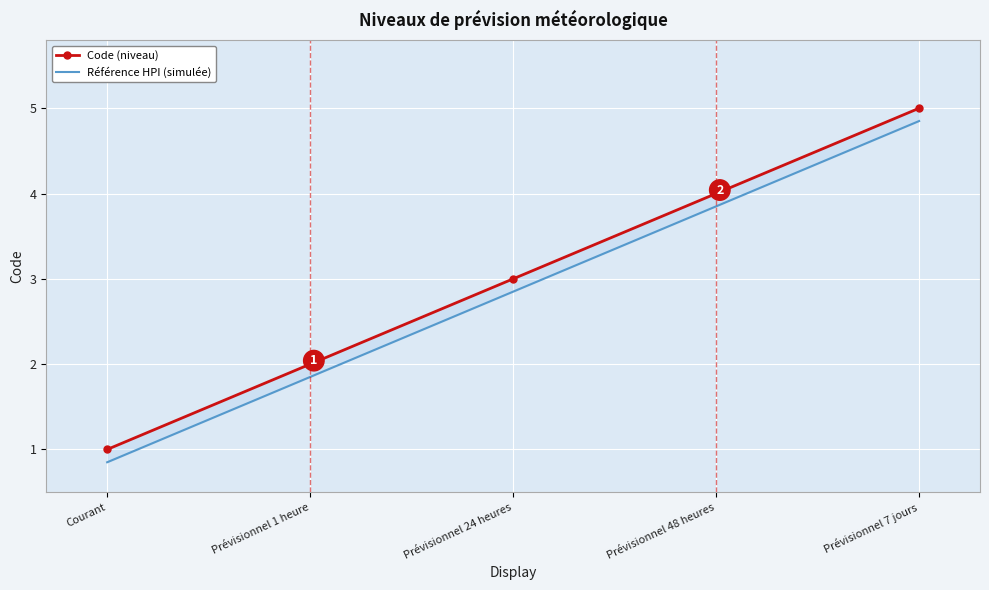

True or false: Référence HPI (simulée) and Code (niveau) cross at least once.

False